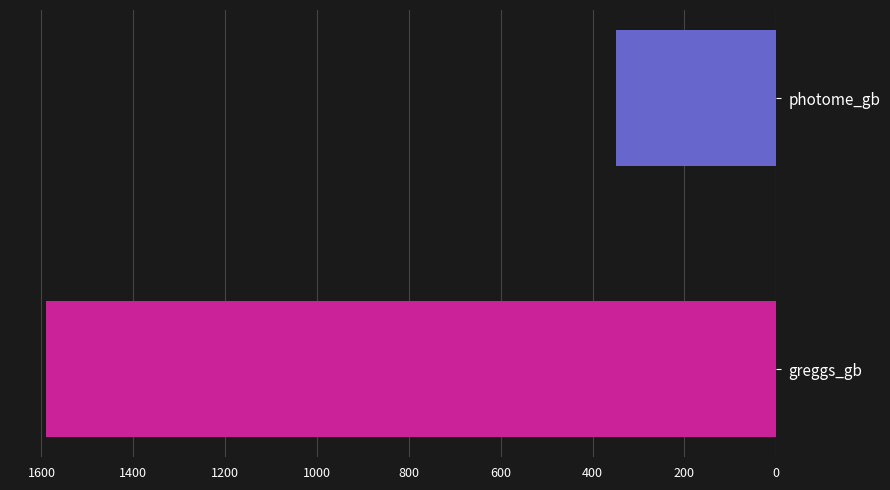

What is the minimum value shown in the chart?

348